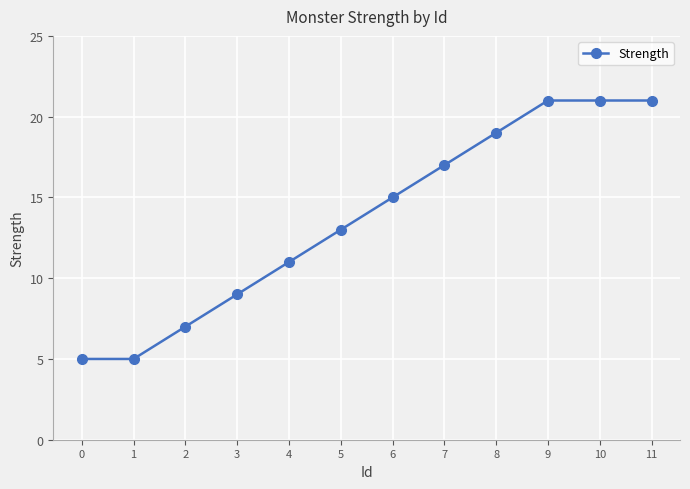

Between 5 and 0, which is larger?

5